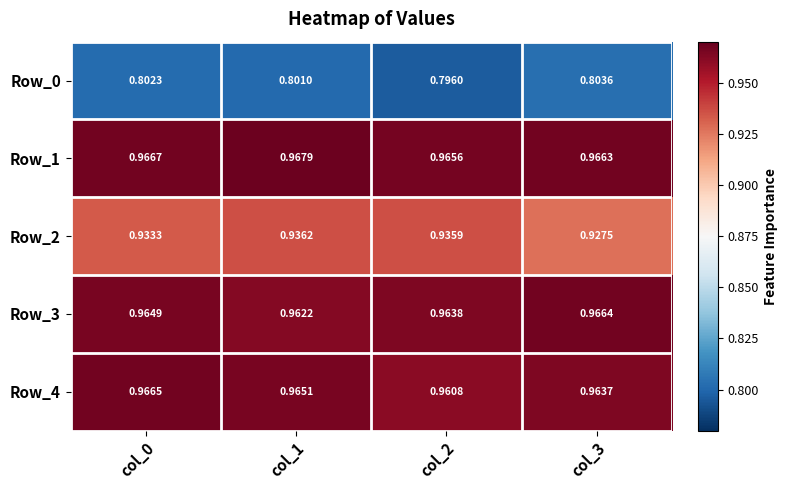

What is the difference between the highest and lowest values at col_1?

0.2